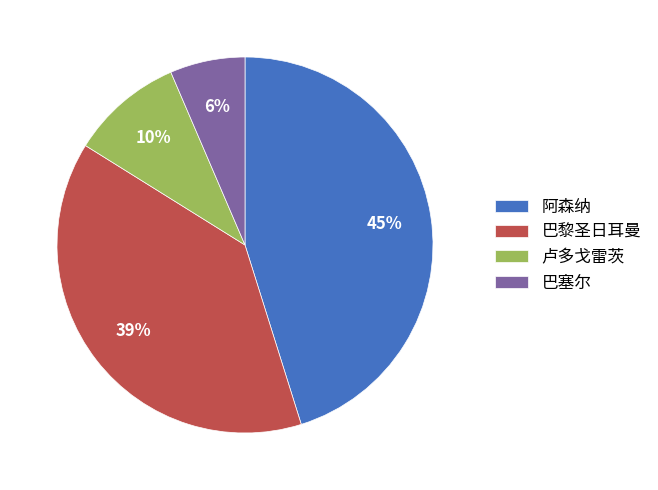

What is the smallest slice in the pie chart?

巴塞尔